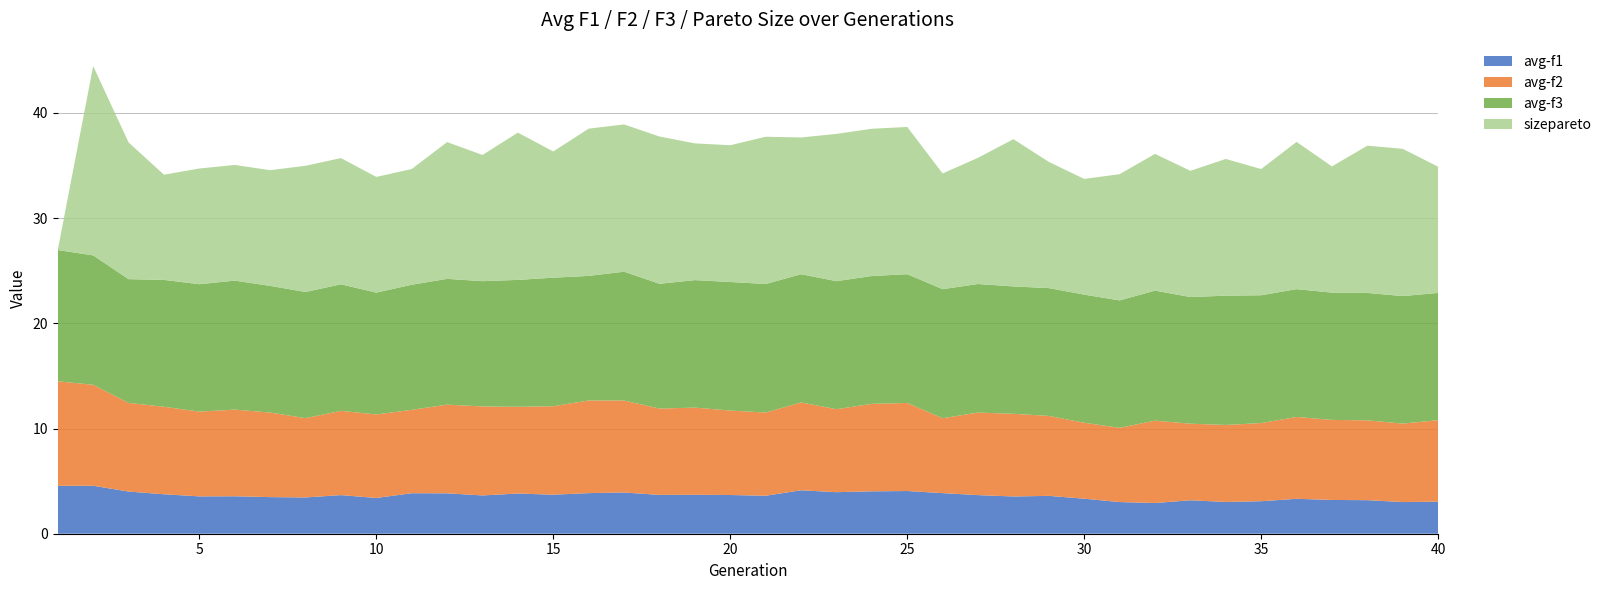

Reading left to right, extract all data points from this chart.

avg-f1: 1=4.5	2=4.6	3=4.0	4=3.8	5=3.5	6=3.6	7=3.5	8=3.5	9=3.7	10=3.4	11=3.9	12=3.8	13=3.6	14=3.8	15=3.7	16=3.9	17=3.9	18=3.7	19=3.7	20=3.7	21=3.6	22=4.1	23=4.0	24=4.0	25=4.1	26=3.9	27=3.7	28=3.5	29=3.6	30=3.3	31=3.0	32=2.9	33=3.2	34=3.0	35=3.1	36=3.3	37=3.2	38=3.2	39=3.0	40=3.0
avg-f2: 1=9.9	2=9.6	3=8.4	4=8.3	5=8.1	6=8.2	7=8.0	8=7.5	9=8.0	10=7.9	11=7.9	12=8.4	13=8.5	14=8.2	15=8.4	16=8.8	17=8.7	18=8.2	19=8.3	20=8.0	21=7.9	22=8.3	23=7.9	24=8.3	25=8.4	26=7.1	27=7.8	28=7.9	29=7.6	30=7.2	31=7.1	32=7.8	33=7.3	34=7.3	35=7.4	36=7.8	37=7.6	38=7.6	39=7.5	40=7.8
avg-f3: 1=12.5	2=12.3	3=11.8	4=12.1	5=12.1	6=12.3	7=12.0	8=12.0	9=12.0	10=11.6	11=11.9	12=12.0	13=11.9	14=12.1	15=12.2	16=11.8	17=12.2	18=11.9	19=12.1	20=12.2	21=12.2	22=12.2	23=12.2	24=12.2	25=12.2	26=12.3	27=12.2	28=12.1	29=12.2	30=12.2	31=12.1	32=12.4	33=12.0	34=12.3	35=12.2	36=12.2	37=12.1	38=12.1	39=12.1	40=12.1
sizepareto: 1=0.0	2=18.0	3=13.0	4=10.0	5=11.0	6=11.0	7=11.0	8=12.0	9=12.0	10=11.0	11=11.0	12=13.0	13=12.0	14=14.0	15=12.0	16=14.0	17=14.0	18=14.0	19=13.0	20=13.0	21=14.0	22=13.0	23=14.0	24=14.0	25=14.0	26=11.0	27=12.0	28=14.0	29=12.0	30=11.0	31=12.0	32=13.0	33=12.0	34=13.0	35=12.0	36=14.0	37=12.0	38=14.0	39=14.0	40=12.0